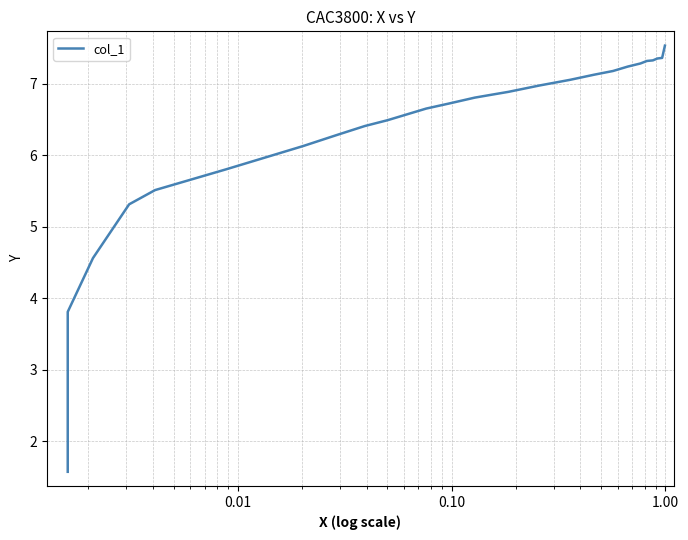

Does the chart have visible grid lines?

Yes